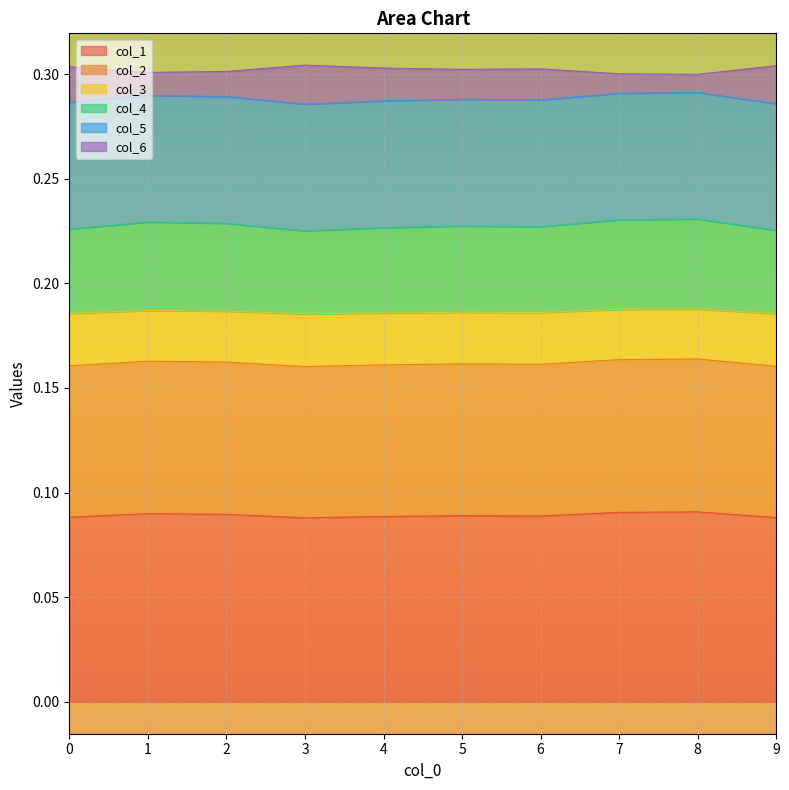

What is the total value across all series at 0?

0.3